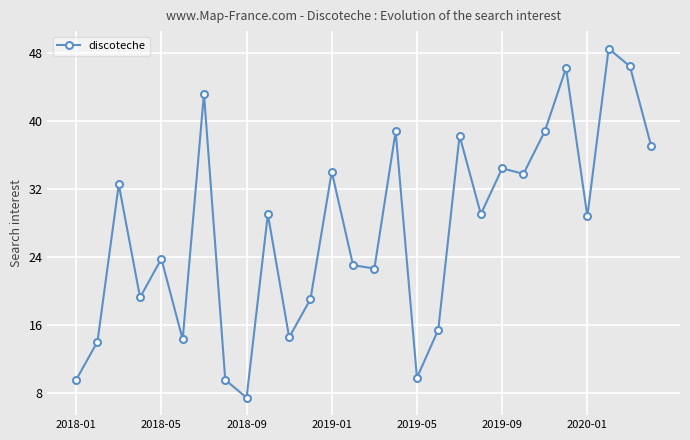

What is the difference between the maximum and minimum values?

41.1